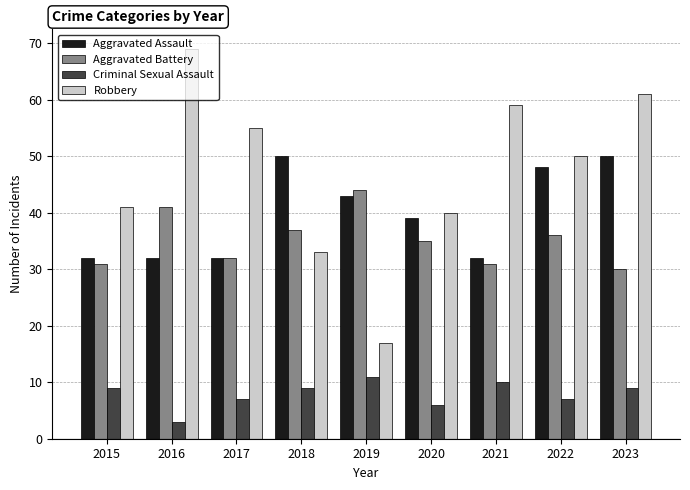

Reading left to right, what are all the values shown in this chart?

Aggravated Assault: 2015=32	2016=32	2017=32	2018=50	2019=43	2020=39	2021=32	2022=48	2023=50
Aggravated Battery: 2015=31	2016=41	2017=32	2018=37	2019=44	2020=35	2021=31	2022=36	2023=30
Criminal Sexual Assault: 2015=9	2016=3	2017=7	2018=9	2019=11	2020=6	2021=10	2022=7	2023=9
Robbery: 2015=41	2016=69	2017=55	2018=33	2019=17	2020=40	2021=59	2022=50	2023=61